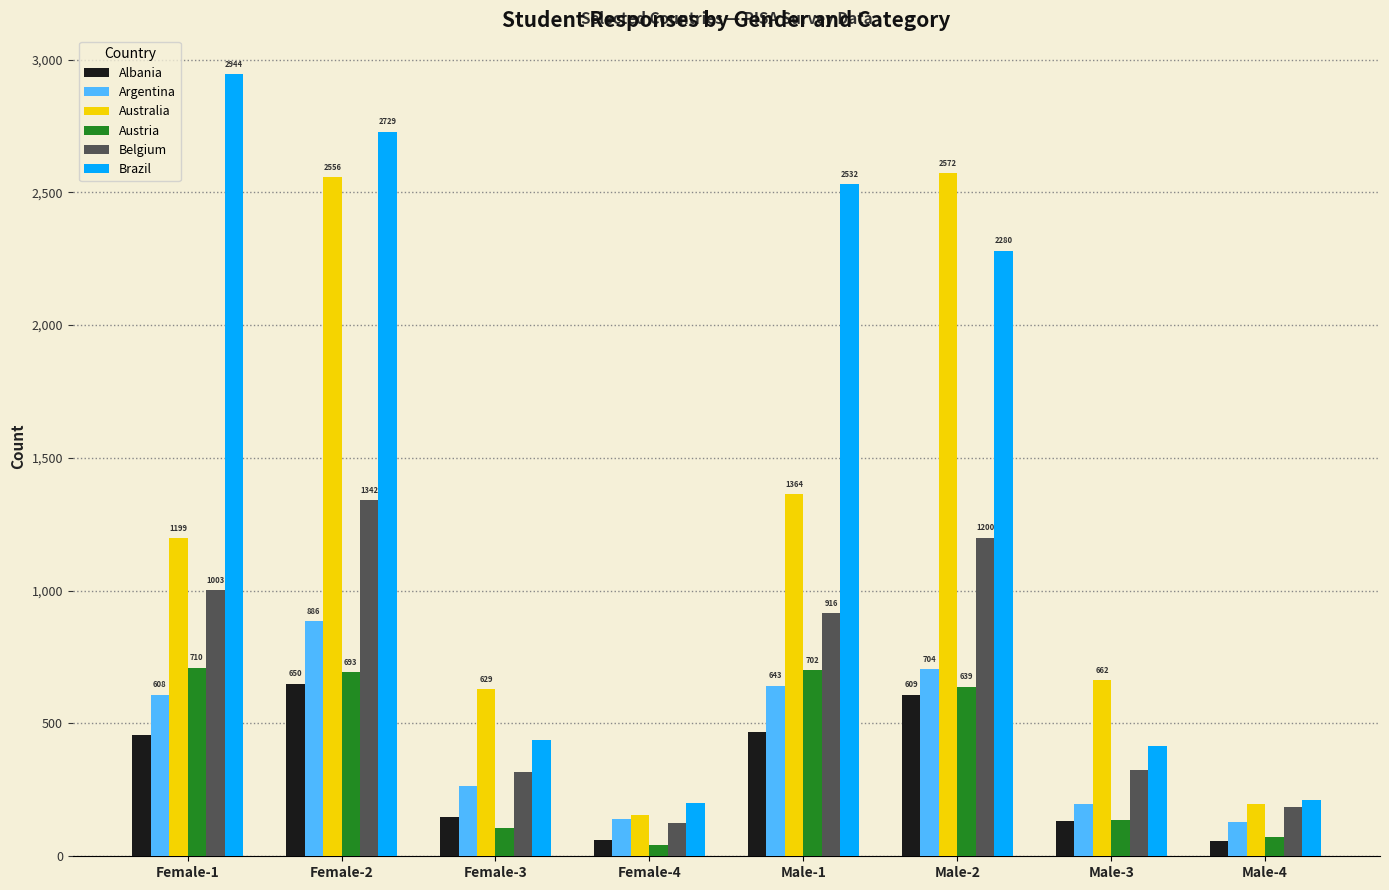

What is the difference between the Albania values at Male-2 and Female-1?

151